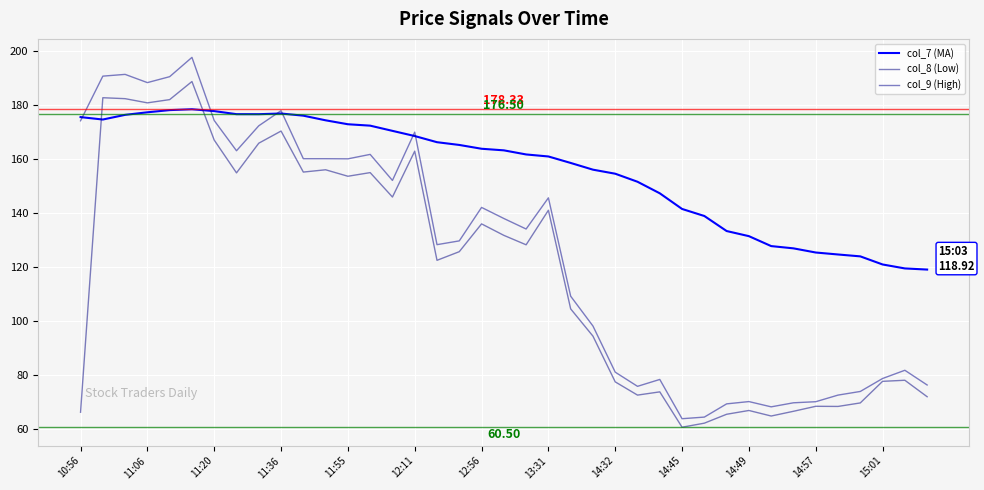

What are all the series names shown in the legend?

col_7 (MA), col_8 (Low), col_9 (High)